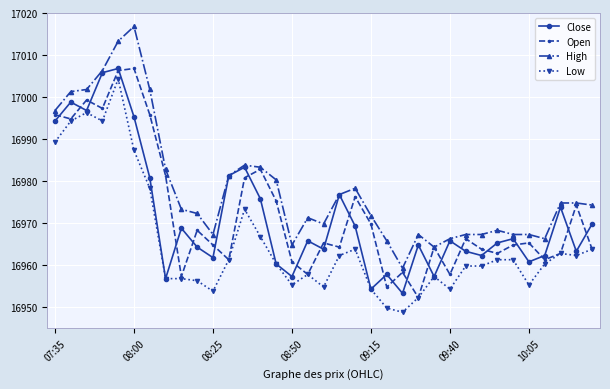

What is the average value of the Low series?

16965.3